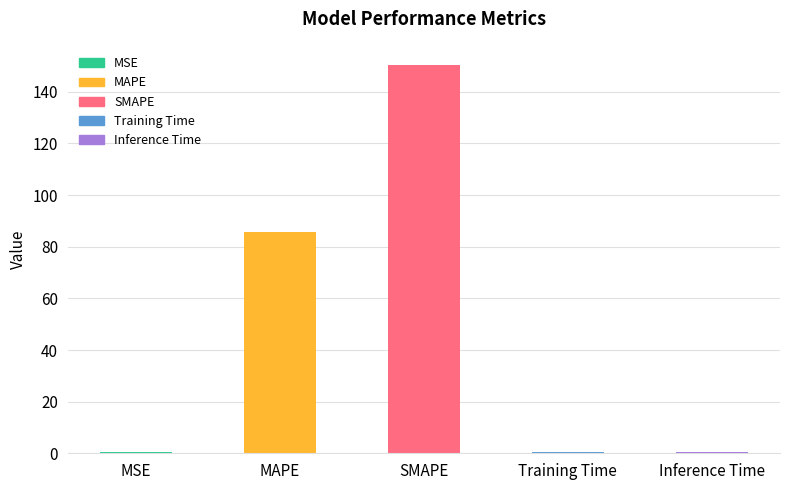

What is the sum of all values?

237.2